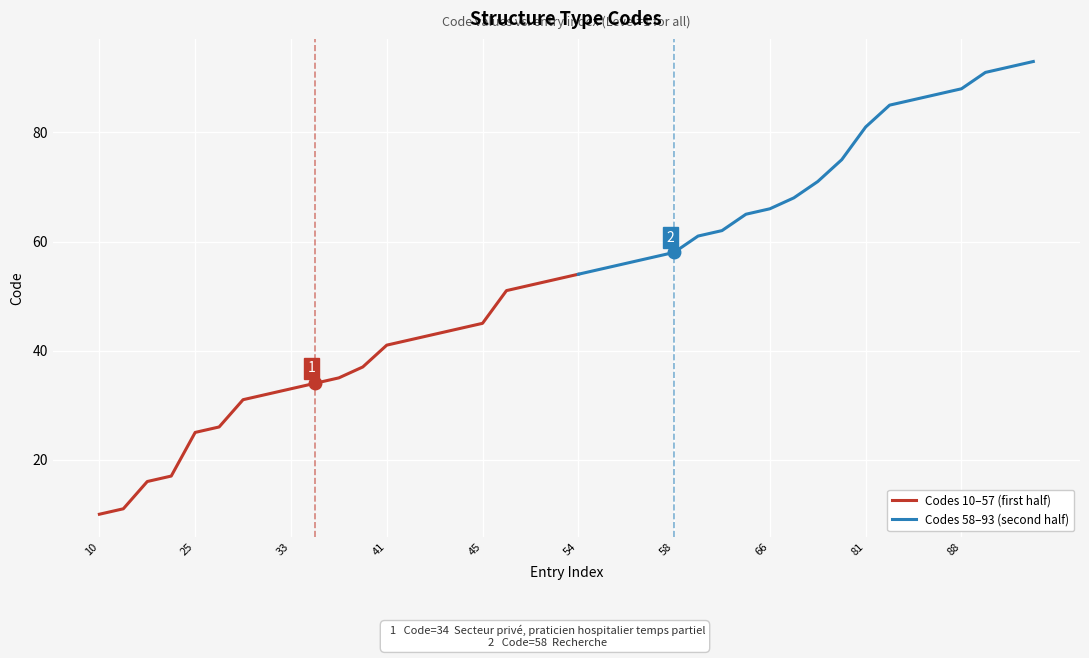

Is it true that Codes 10–57 (first half) equals 16 at 33?

False